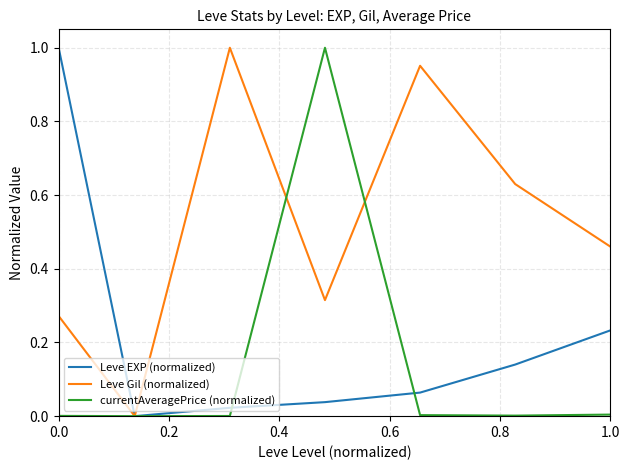

Which series has the largest total across all categories?

Leve Gil (normalized)